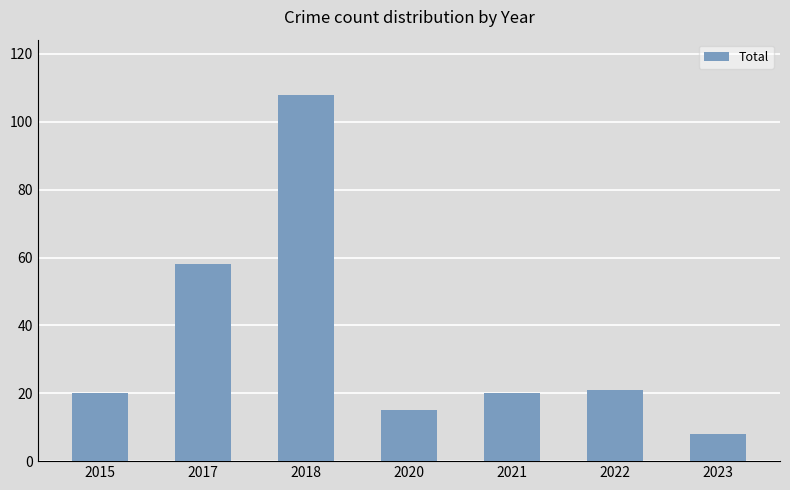

What is the sum of the values at 2020 and 2022?

36